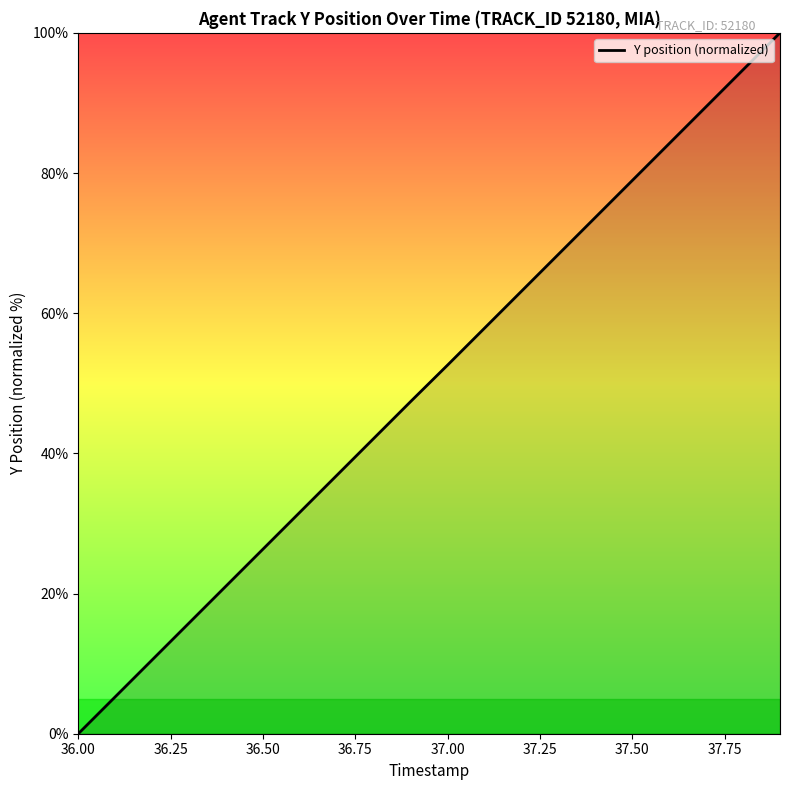

Reading left to right, extract all data points from this chart.

0.0	5.3	10.5	15.8	21.1	26.3	31.6	36.9	42.1	47.4	52.6	57.9	63.1	68.4	73.7	78.9	84.2	89.5	94.7	100.0